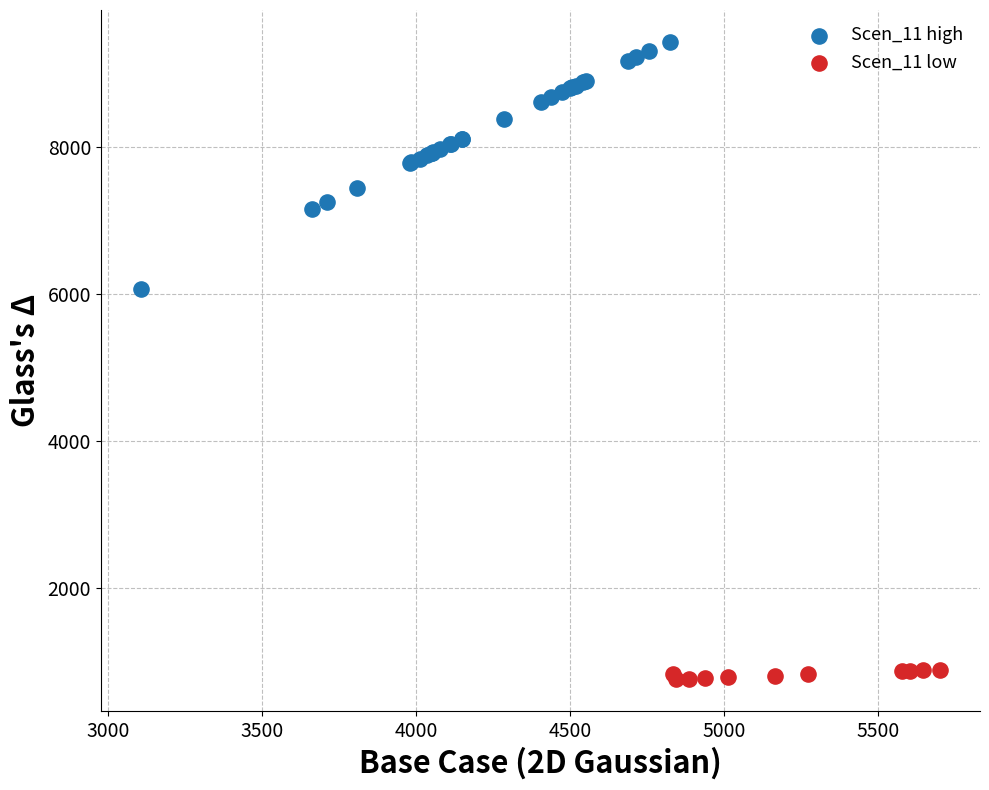

Which series reaches the minimum Y coordinate?

Scen_11 low